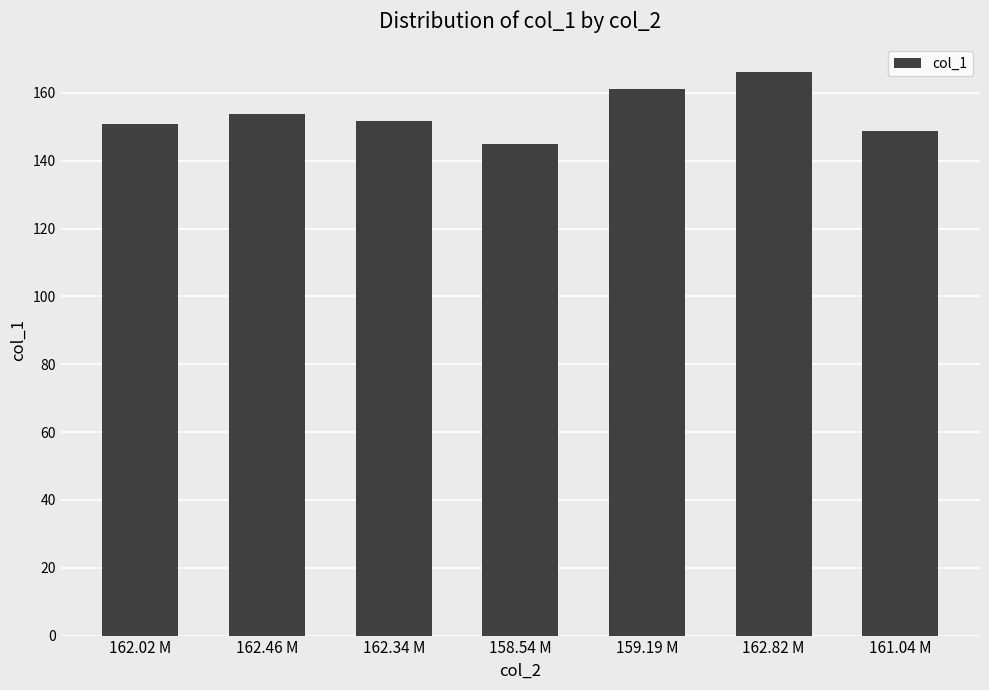

What position from the right is 162.02 M?

7